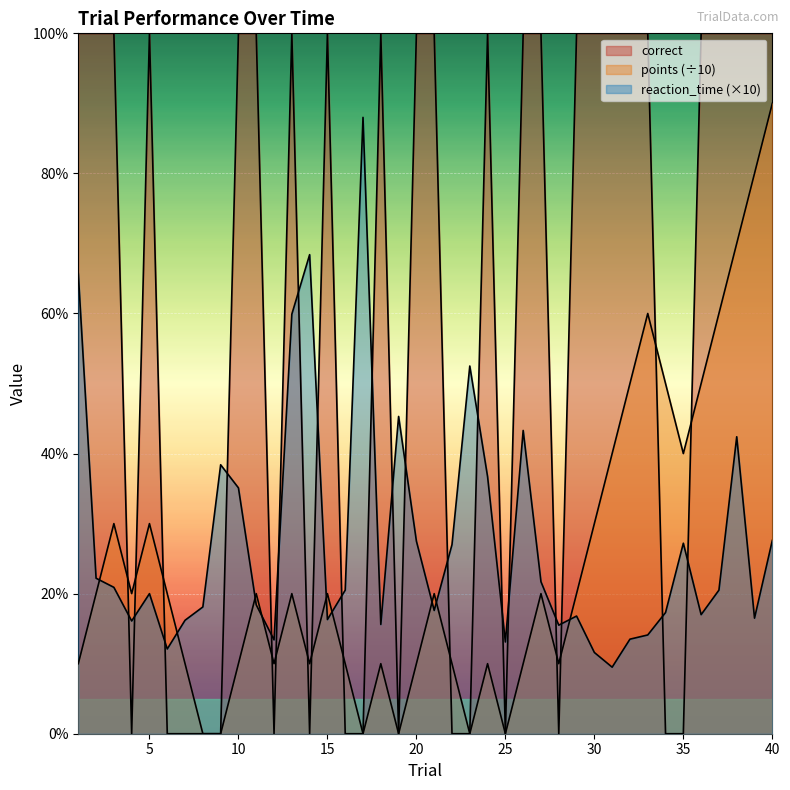

At how many categories does at least one series exceed 46?

28